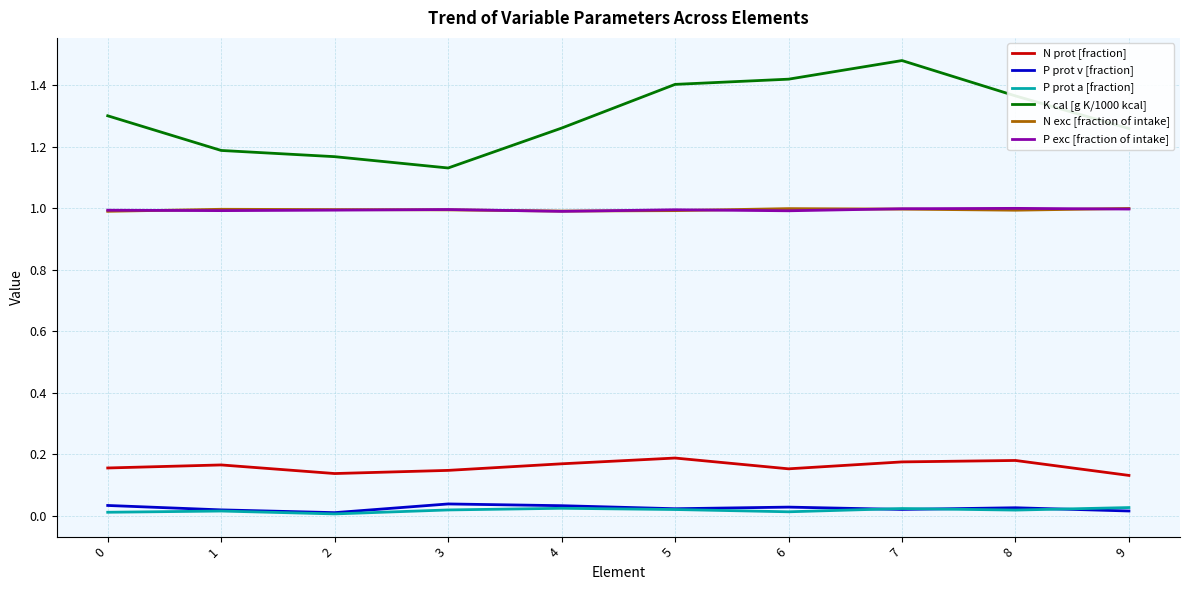

Which series has the widest spread of values?

K cal [g K/1000 kcal]